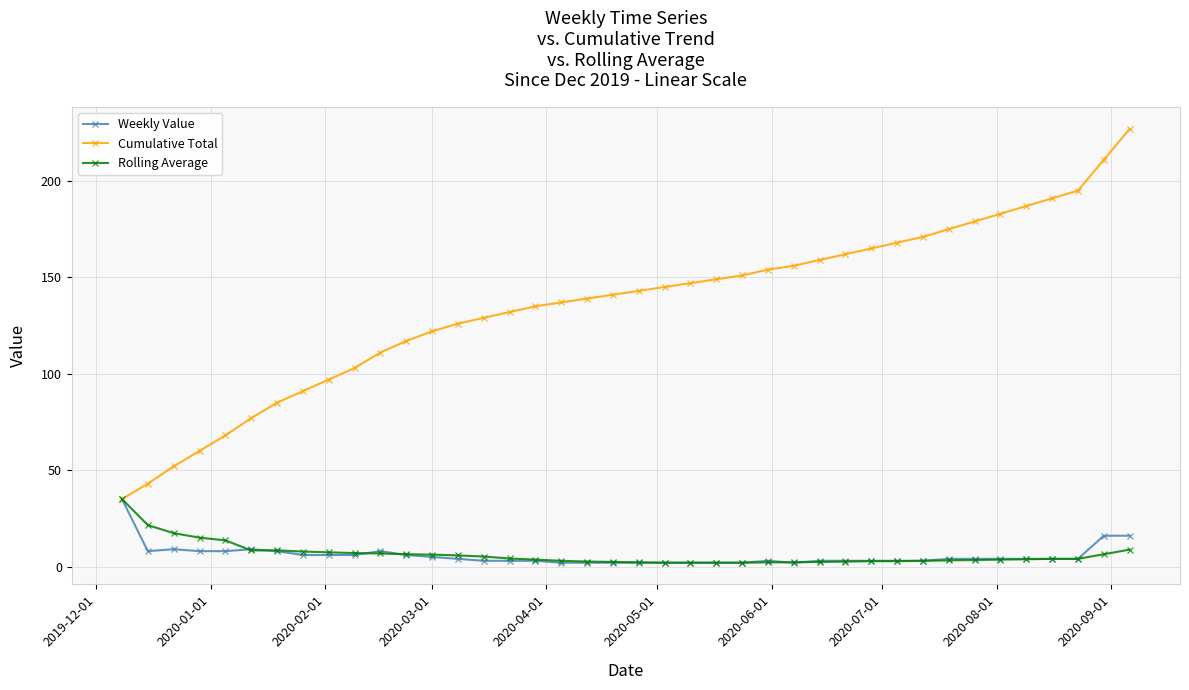

Which series has the largest range (max minus min)?

Cumulative Total